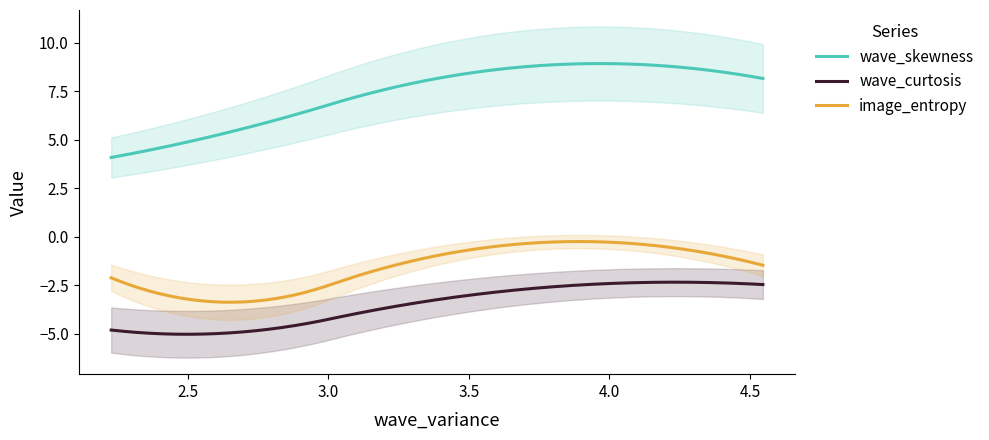

What are all the series names shown in the legend?

wave_skewness, wave_curtosis, image_entropy